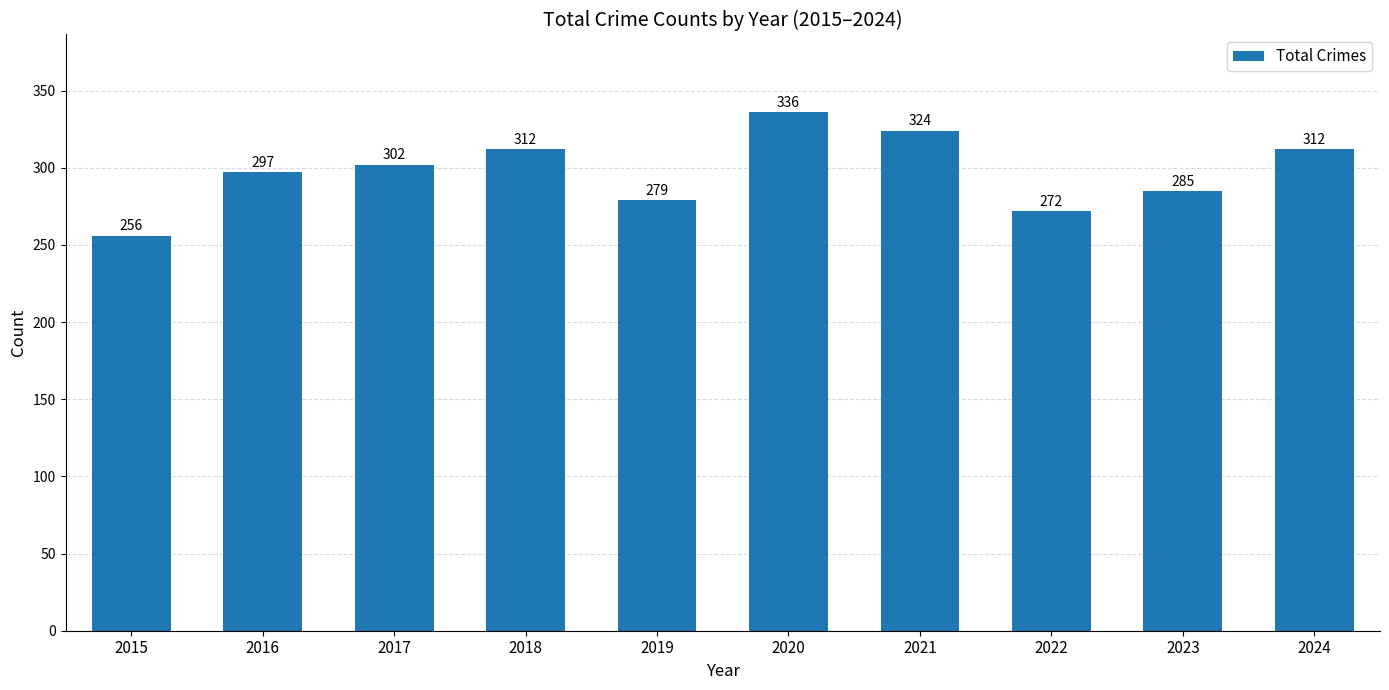

Between 2016 and 2020, which is larger?

2020